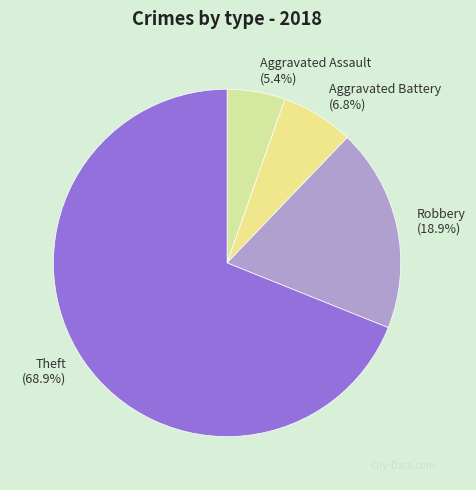

Between Aggravated Battery and Aggravated Assault, which is larger?

Aggravated Battery